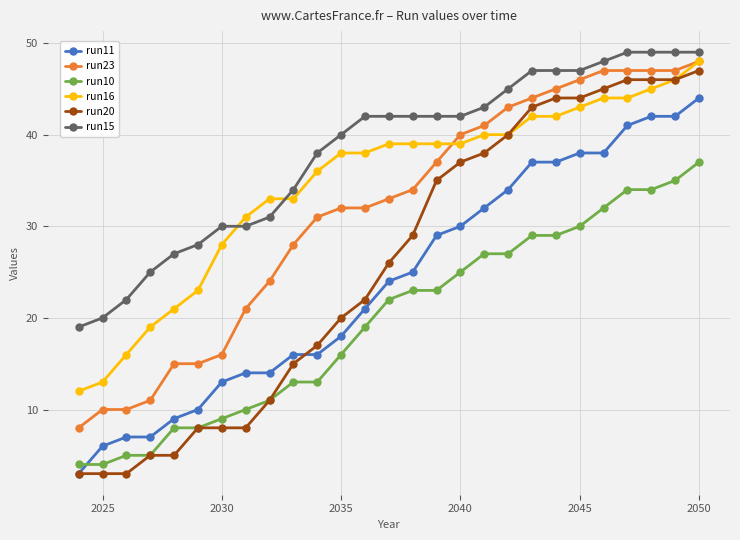

True or false: run20 and run15 cross at least once.

False